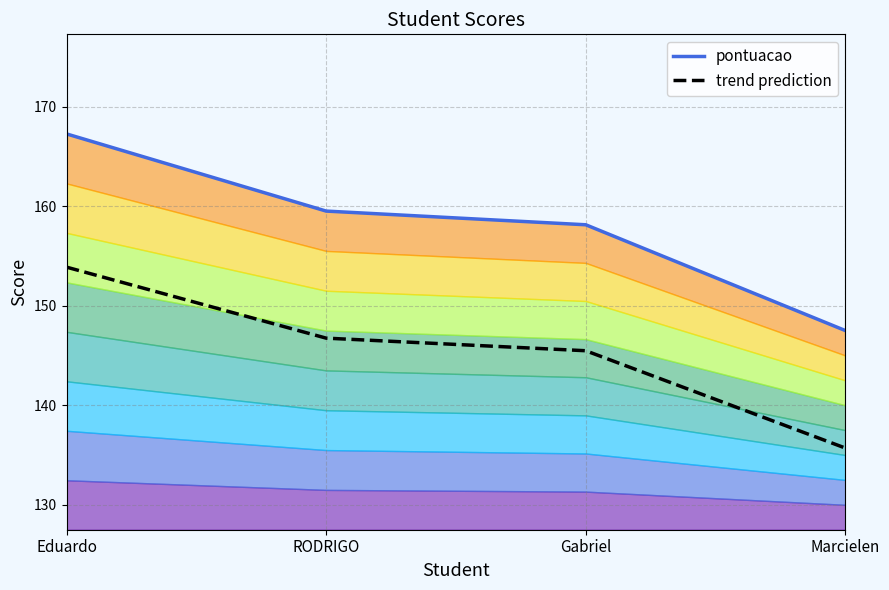

Which label corresponds to the smallest value in the chart?

Marcielen